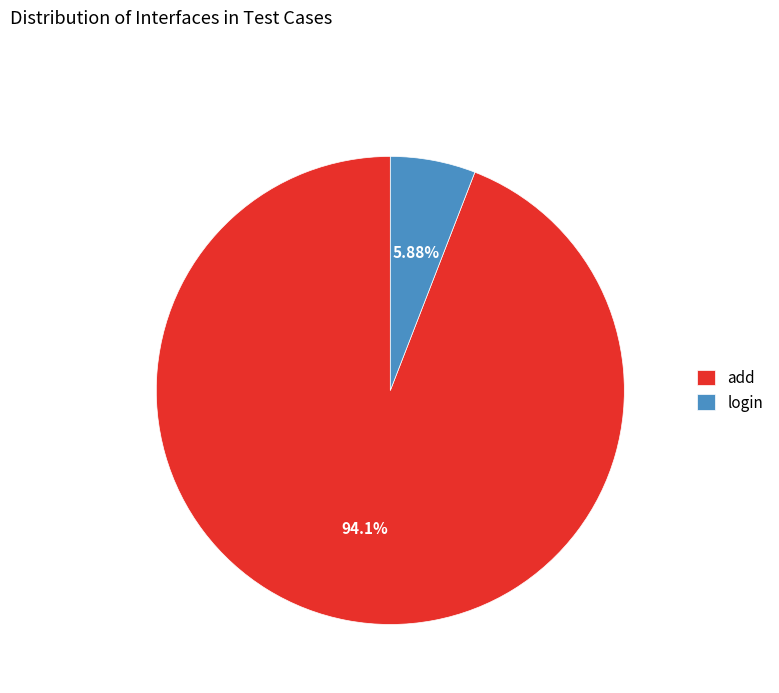

To the nearest percent, what is the difference between the add and login slice percentages?

88%